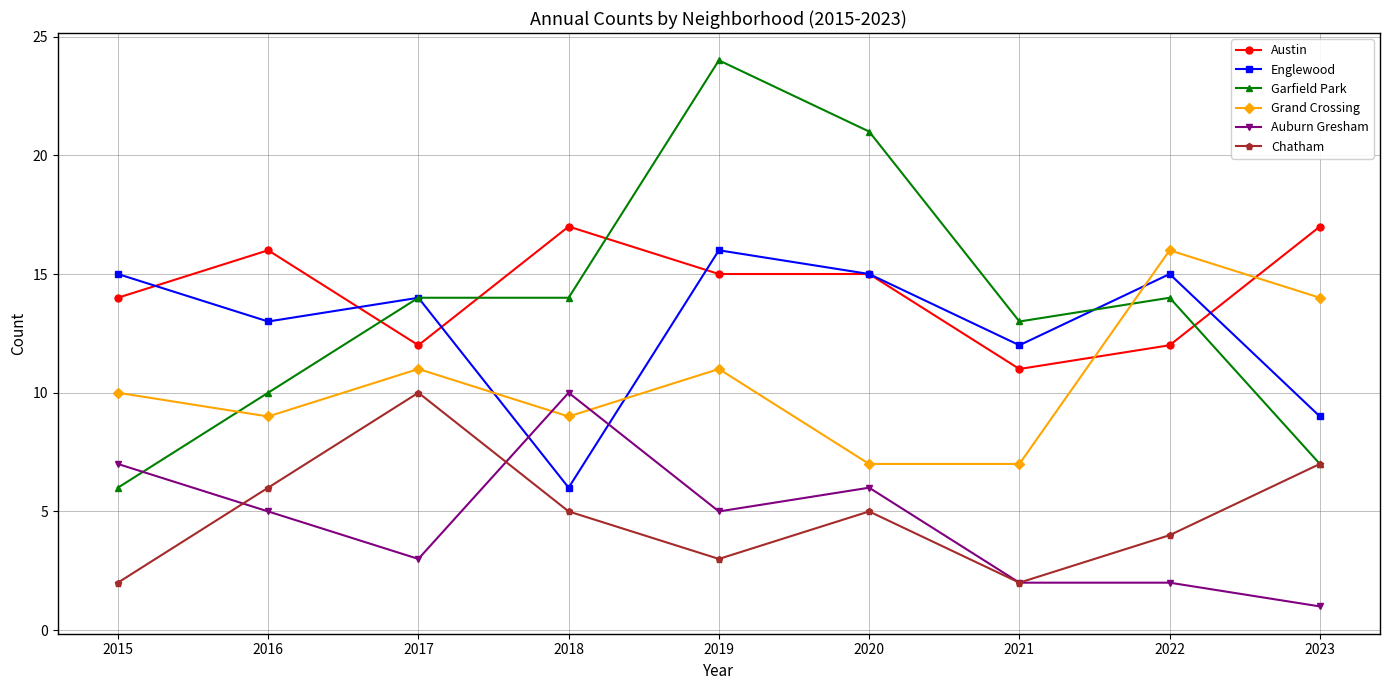

How many lines are shown in the chart?

6